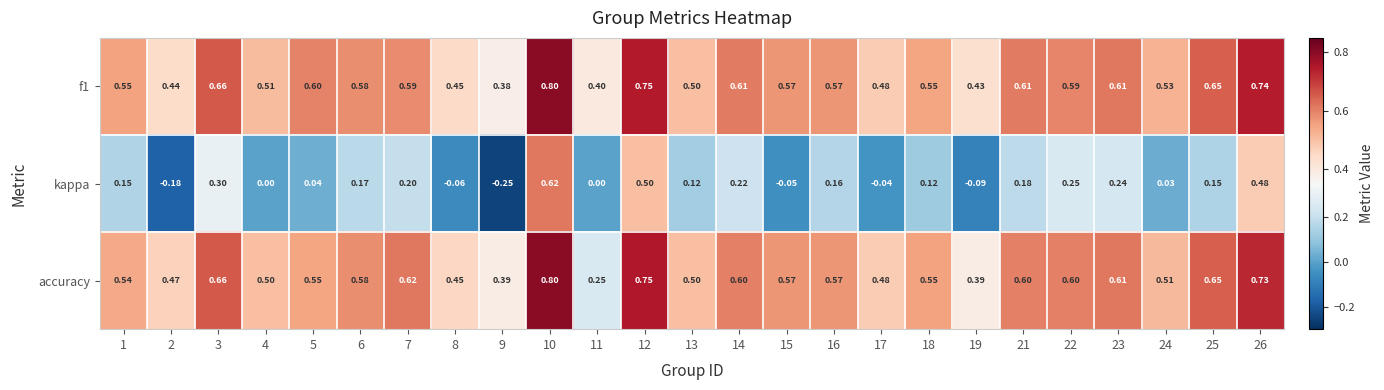

Which series has the largest range (max minus min)?

kappa